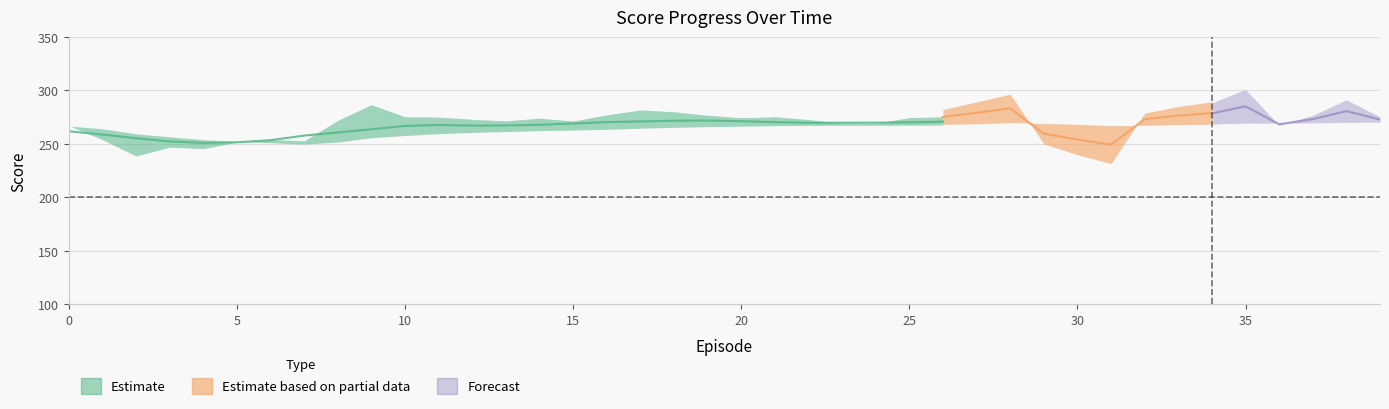

At how many categories does at least one series exceed 219?

40